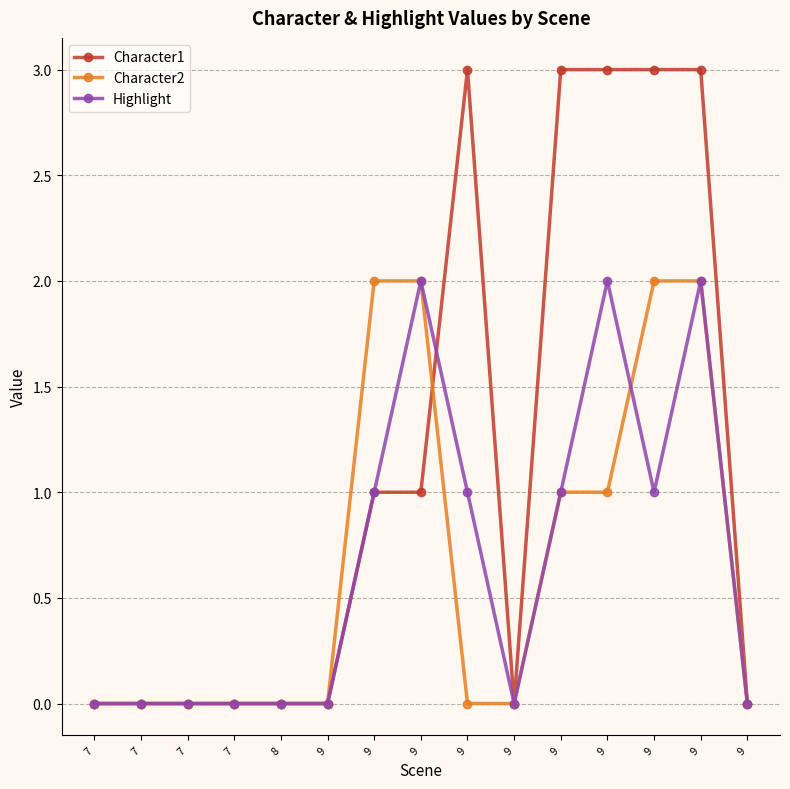

What are all the series names shown in the legend?

Character1, Character2, Highlight